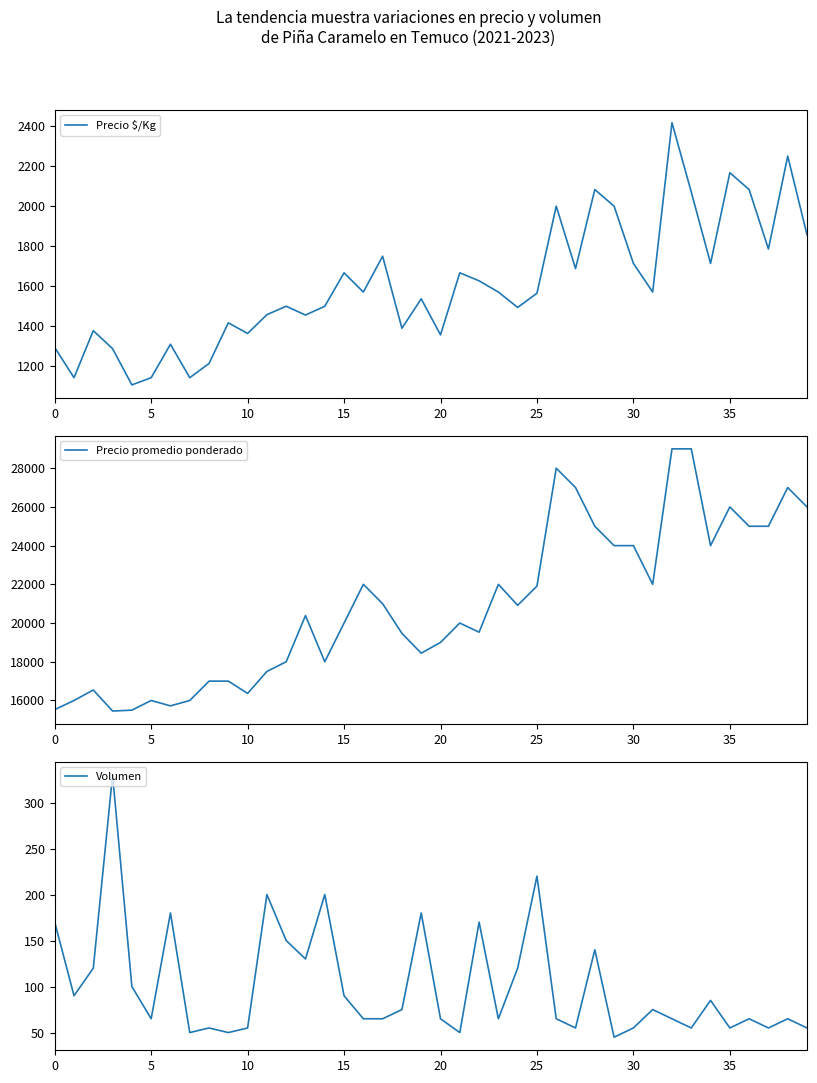

True or false: Volumen and Precio promedio ponderado cross at least once.

False